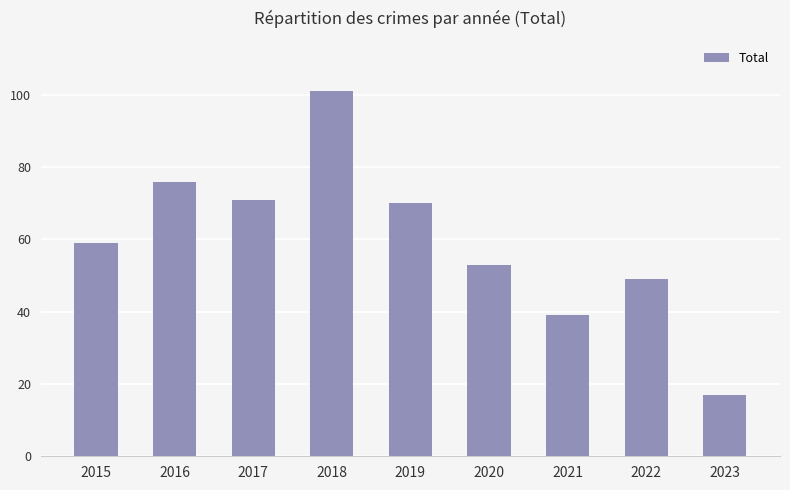

List the labels in order of value, smallest first.

2023, 2021, 2022, 2020, 2015, 2019, 2017, 2016, 2018